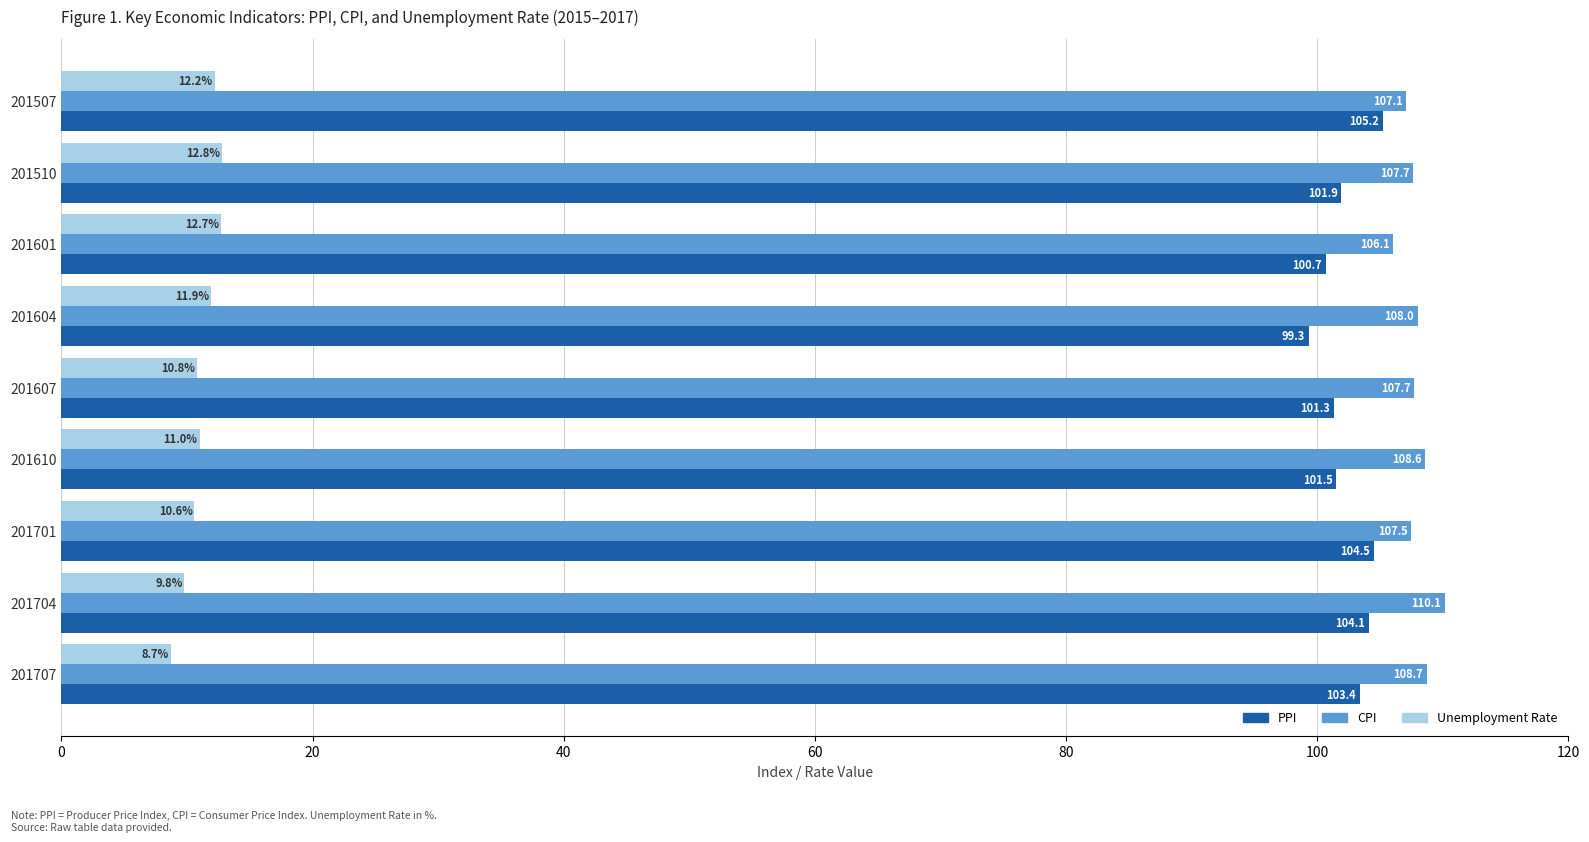

The CPI series shows 47.8 at 201610. True or false?

False